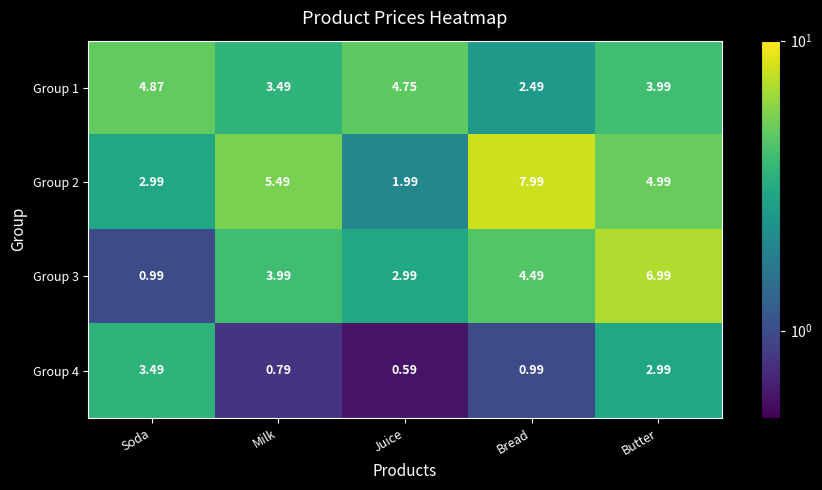

How many series are shown in this chart?

4